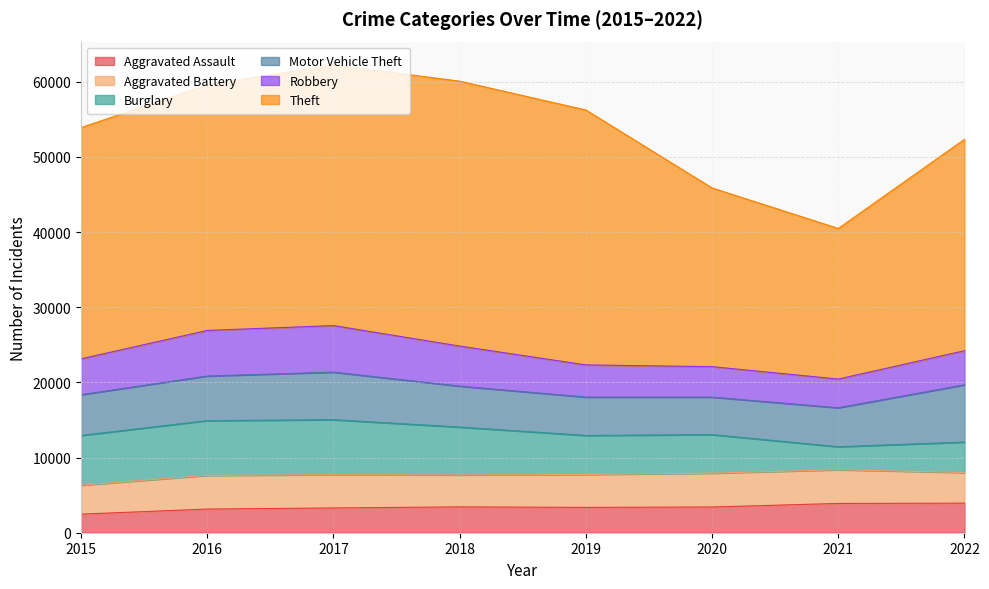

The value of Robbery at 2020 is 4055. True or false?

True